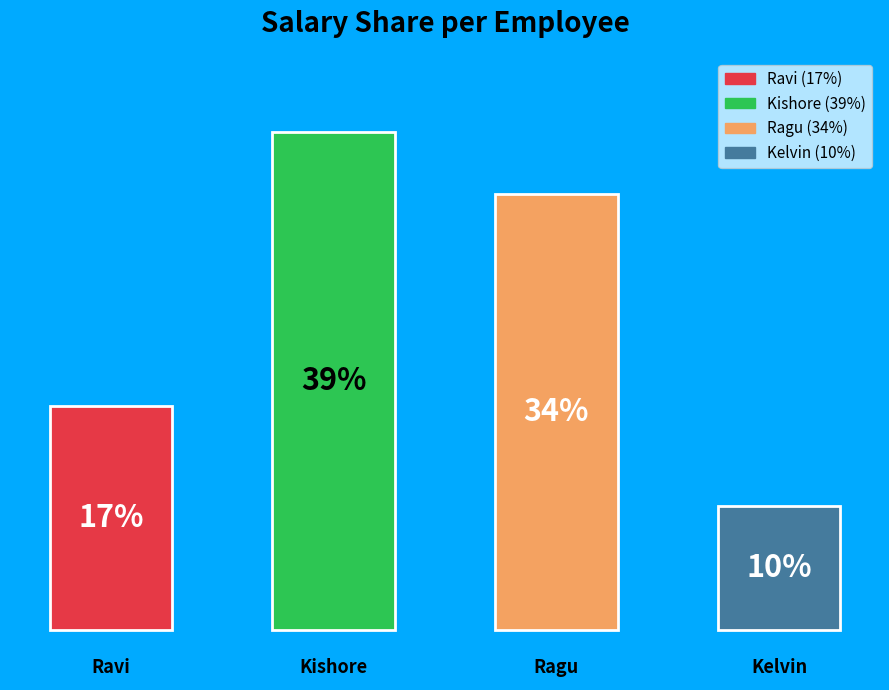

Are the bars horizontal?

No